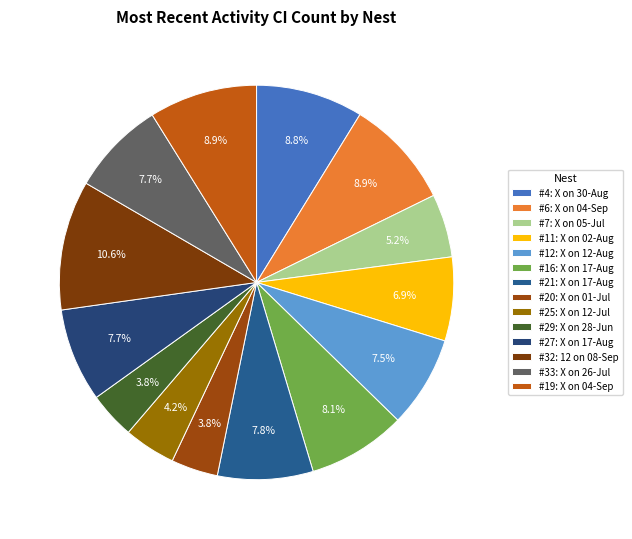

How many slices are in this pie chart?

14